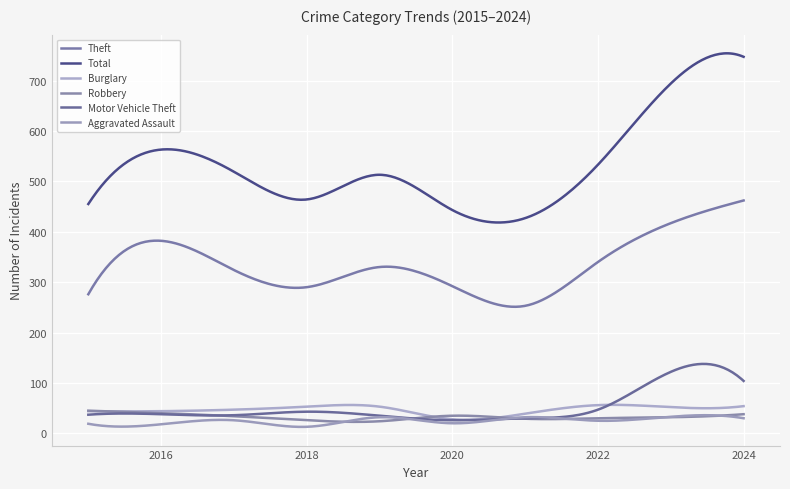

How many lines are shown in the chart?

6